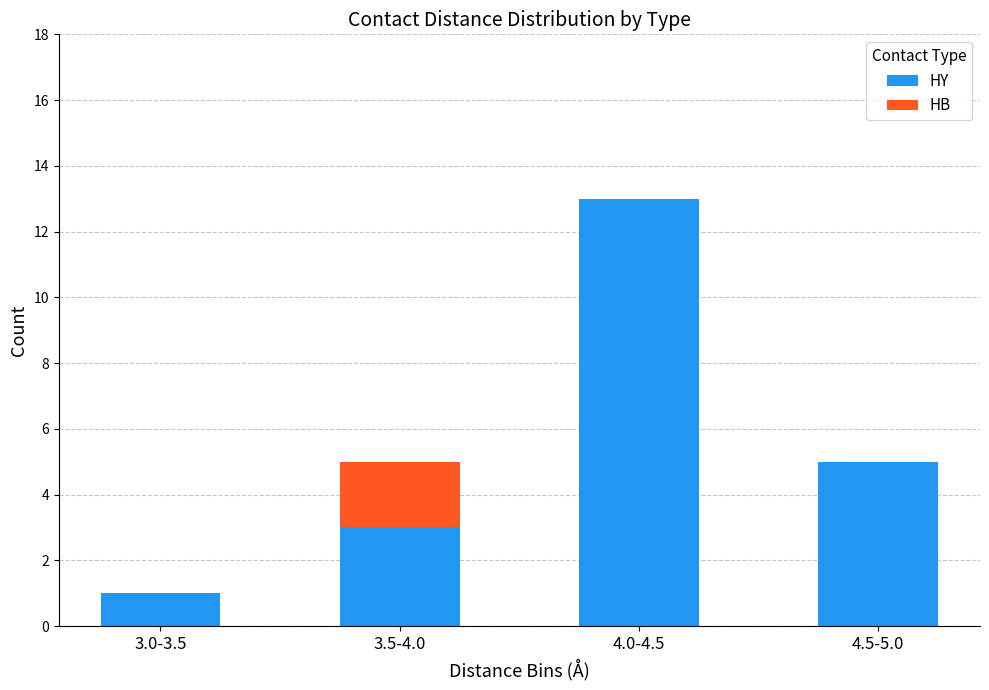

The value of HY at 3.0-3.5 is 0. True or false?

False